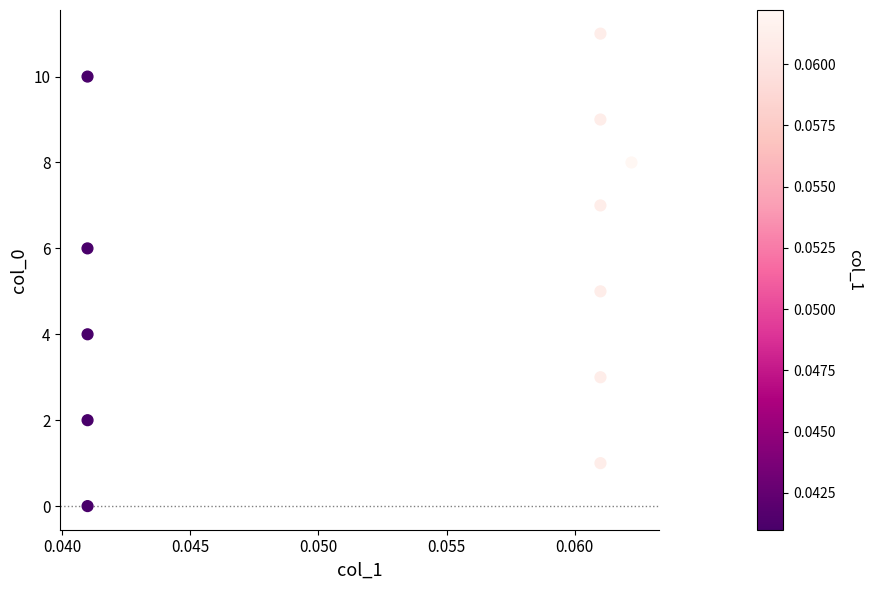

What is the average Y value?

6